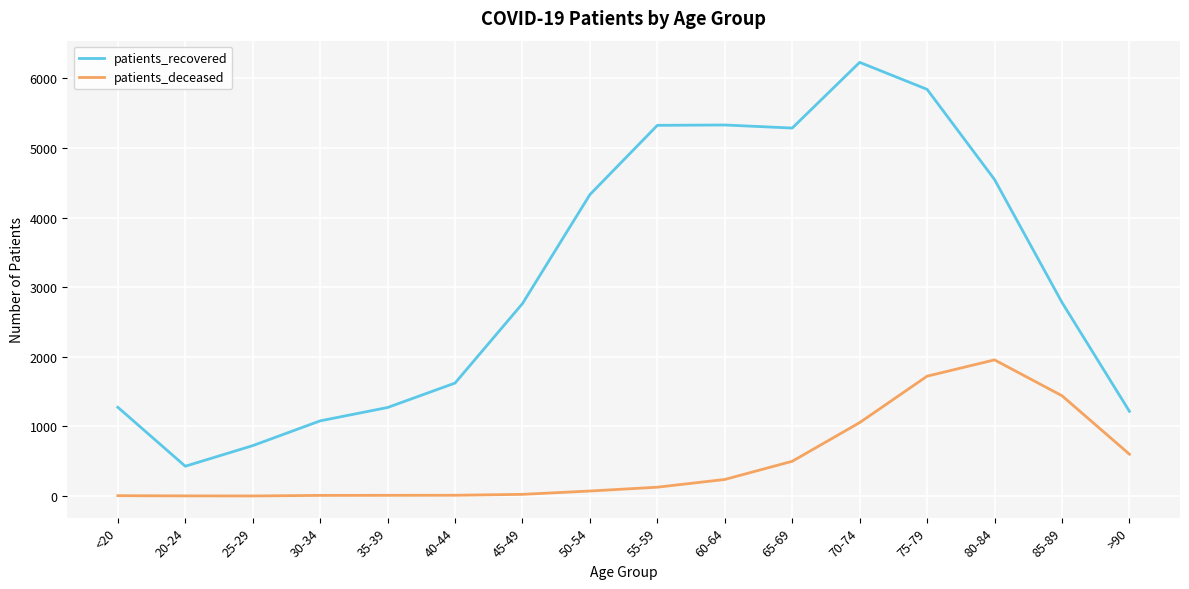

Which series has the widest spread of values?

patients_recovered